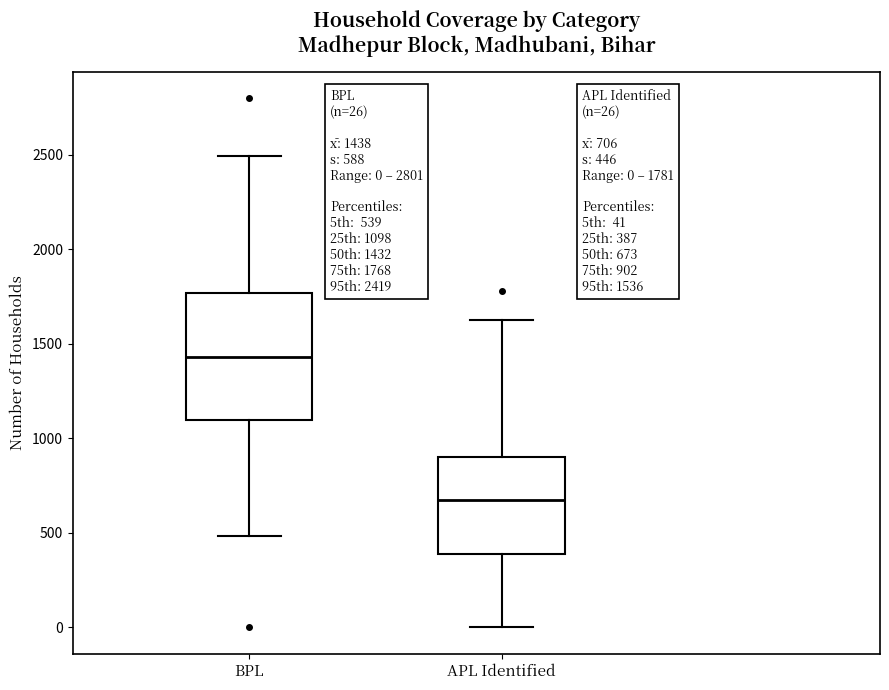

Which box's median line is the highest?

BPL